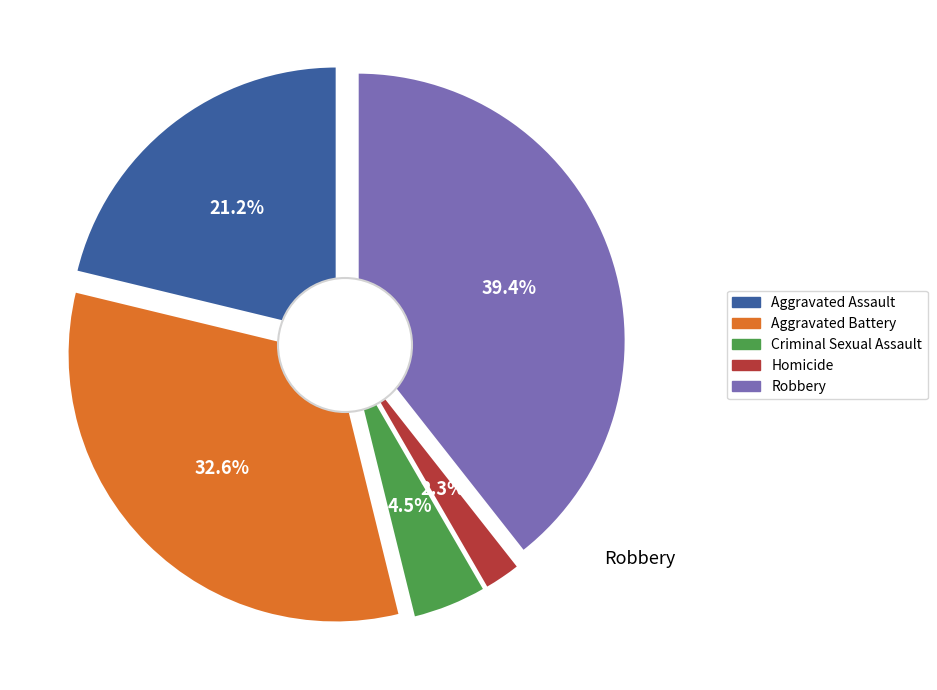

Between Homicide and Aggravated Assault, which is larger?

Aggravated Assault